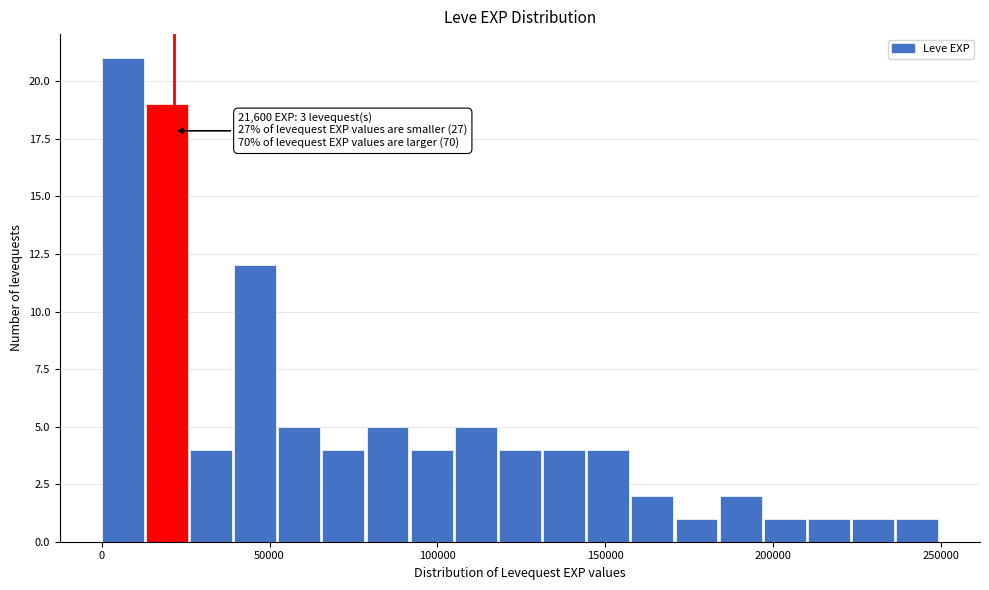

Read against the x-axis, roughly where is the centre of the tallest bar?

5000